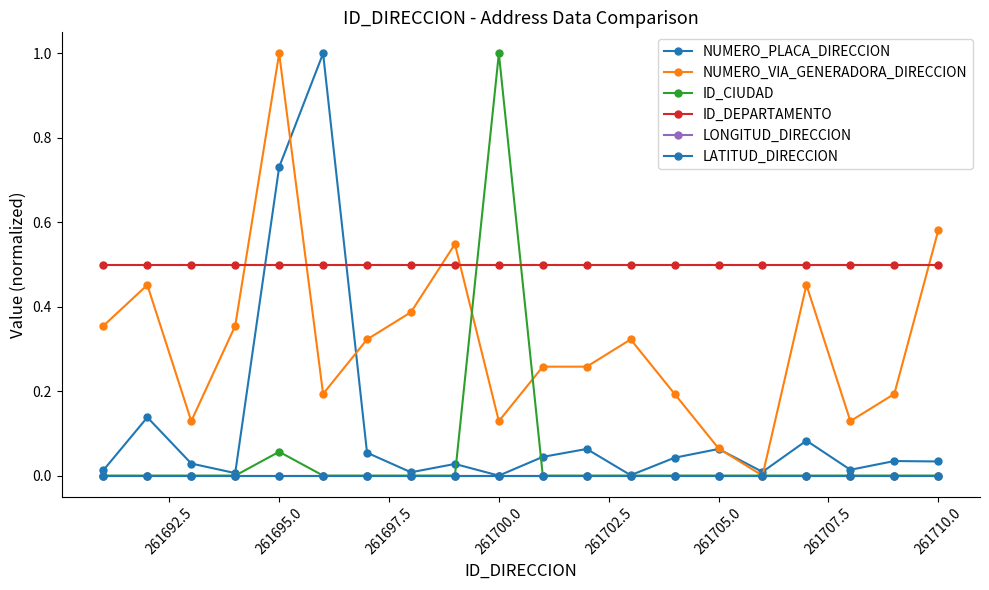

Which series has the largest total across all categories?

ID_DEPARTAMENTO